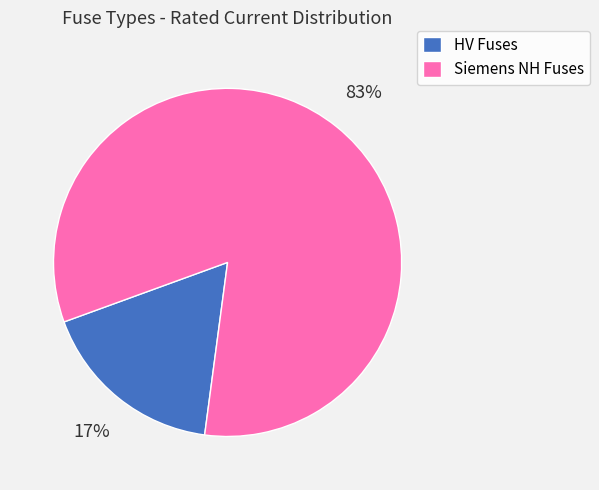

To the nearest percent, what percentage of the pie is HV Fuses?

17%